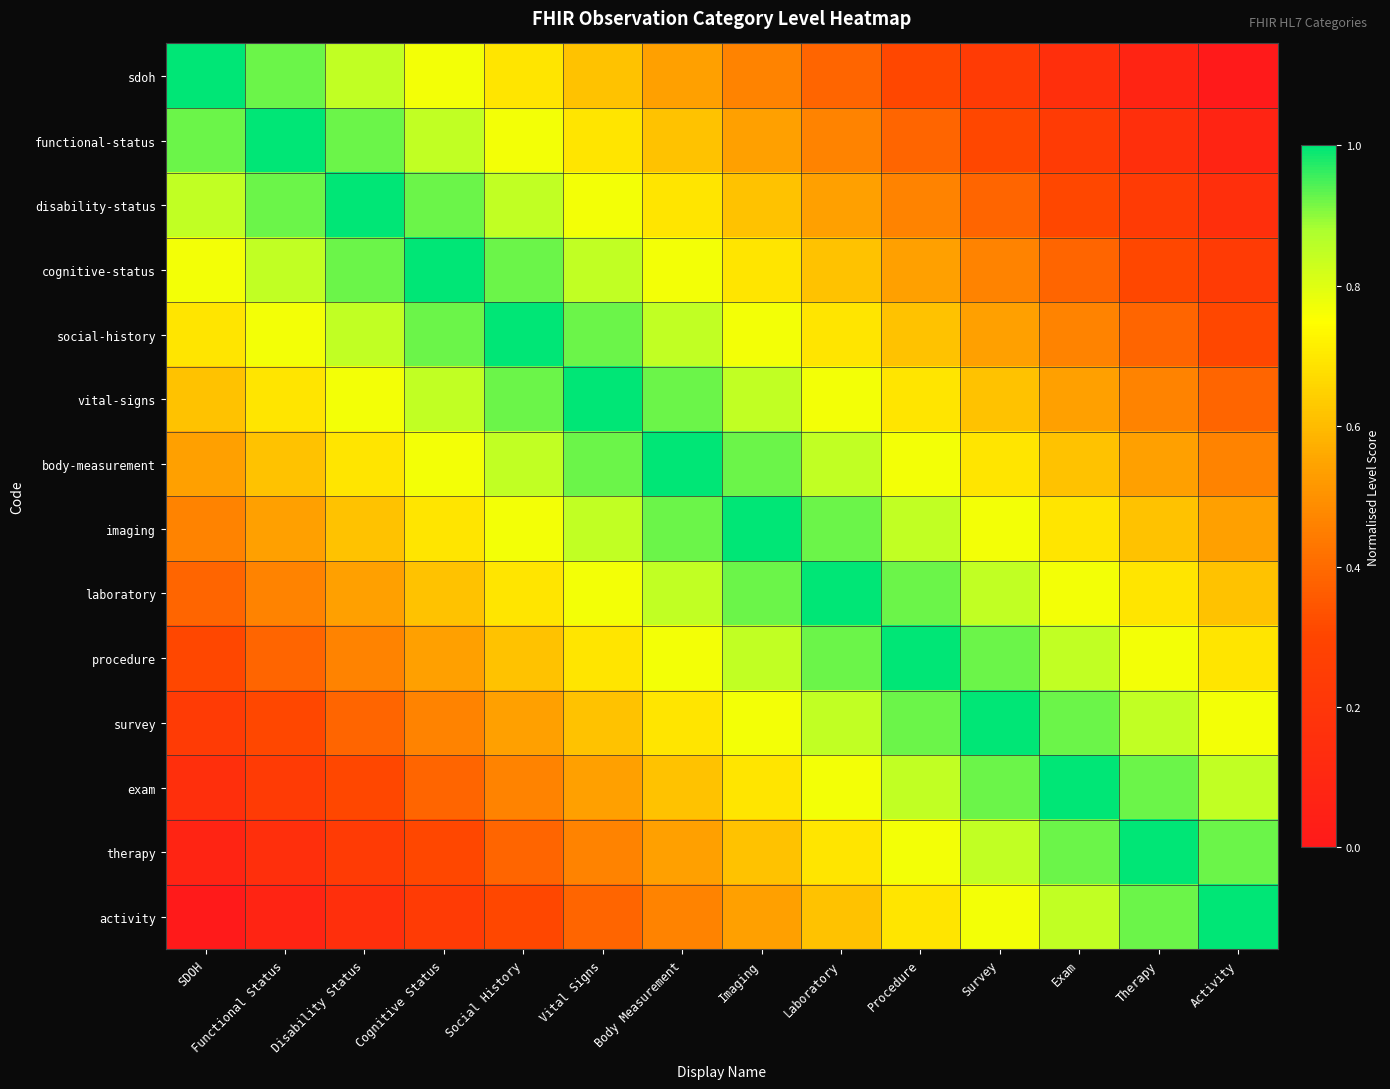

Reading right to left, list all the values displayed in this chart.

sdoh: Activity=0.0	Therapy=0.1	Exam=0.2	Survey=0.2	Procedure=0.3	Laboratory=0.4	Imaging=0.5	Body Measurement=0.5	Vital Signs=0.6	Social History=0.7	Cognitive Status=0.8	Disability Status=0.8	Functional Status=0.9	SDOH=1.0
functional-status: Activity=0.1	Therapy=0.2	Exam=0.2	Survey=0.3	Procedure=0.4	Laboratory=0.5	Imaging=0.5	Body Measurement=0.6	Vital Signs=0.7	Social History=0.8	Cognitive Status=0.8	Disability Status=0.9	Functional Status=1.0	SDOH=0.9
disability-status: Activity=0.2	Therapy=0.2	Exam=0.3	Survey=0.4	Procedure=0.5	Laboratory=0.5	Imaging=0.6	Body Measurement=0.7	Vital Signs=0.8	Social History=0.8	Cognitive Status=0.9	Disability Status=1.0	Functional Status=0.9	SDOH=0.8
cognitive-status: Activity=0.2	Therapy=0.3	Exam=0.4	Survey=0.5	Procedure=0.5	Laboratory=0.6	Imaging=0.7	Body Measurement=0.8	Vital Signs=0.8	Social History=0.9	Cognitive Status=1.0	Disability Status=0.9	Functional Status=0.8	SDOH=0.8
social-history: Activity=0.3	Therapy=0.4	Exam=0.5	Survey=0.5	Procedure=0.6	Laboratory=0.7	Imaging=0.8	Body Measurement=0.8	Vital Signs=0.9	Social History=1.0	Cognitive Status=0.9	Disability Status=0.8	Functional Status=0.8	SDOH=0.7
vital-signs: Activity=0.4	Therapy=0.5	Exam=0.5	Survey=0.6	Procedure=0.7	Laboratory=0.8	Imaging=0.8	Body Measurement=0.9	Vital Signs=1.0	Social History=0.9	Cognitive Status=0.8	Disability Status=0.8	Functional Status=0.7	SDOH=0.6
body-measurement: Activity=0.5	Therapy=0.5	Exam=0.6	Survey=0.7	Procedure=0.8	Laboratory=0.8	Imaging=0.9	Body Measurement=1.0	Vital Signs=0.9	Social History=0.8	Cognitive Status=0.8	Disability Status=0.7	Functional Status=0.6	SDOH=0.5
imaging: Activity=0.5	Therapy=0.6	Exam=0.7	Survey=0.8	Procedure=0.8	Laboratory=0.9	Imaging=1.0	Body Measurement=0.9	Vital Signs=0.8	Social History=0.8	Cognitive Status=0.7	Disability Status=0.6	Functional Status=0.5	SDOH=0.5
laboratory: Activity=0.6	Therapy=0.7	Exam=0.8	Survey=0.8	Procedure=0.9	Laboratory=1.0	Imaging=0.9	Body Measurement=0.8	Vital Signs=0.8	Social History=0.7	Cognitive Status=0.6	Disability Status=0.5	Functional Status=0.5	SDOH=0.4
procedure: Activity=0.7	Therapy=0.8	Exam=0.8	Survey=0.9	Procedure=1.0	Laboratory=0.9	Imaging=0.8	Body Measurement=0.8	Vital Signs=0.7	Social History=0.6	Cognitive Status=0.5	Disability Status=0.5	Functional Status=0.4	SDOH=0.3
survey: Activity=0.8	Therapy=0.8	Exam=0.9	Survey=1.0	Procedure=0.9	Laboratory=0.8	Imaging=0.8	Body Measurement=0.7	Vital Signs=0.6	Social History=0.5	Cognitive Status=0.5	Disability Status=0.4	Functional Status=0.3	SDOH=0.2
exam: Activity=0.8	Therapy=0.9	Exam=1.0	Survey=0.9	Procedure=0.8	Laboratory=0.8	Imaging=0.7	Body Measurement=0.6	Vital Signs=0.5	Social History=0.5	Cognitive Status=0.4	Disability Status=0.3	Functional Status=0.2	SDOH=0.2
therapy: Activity=0.9	Therapy=1.0	Exam=0.9	Survey=0.8	Procedure=0.8	Laboratory=0.7	Imaging=0.6	Body Measurement=0.5	Vital Signs=0.5	Social History=0.4	Cognitive Status=0.3	Disability Status=0.2	Functional Status=0.2	SDOH=0.1
activity: Activity=1.0	Therapy=0.9	Exam=0.8	Survey=0.8	Procedure=0.7	Laboratory=0.6	Imaging=0.5	Body Measurement=0.5	Vital Signs=0.4	Social History=0.3	Cognitive Status=0.2	Disability Status=0.2	Functional Status=0.1	SDOH=0.0